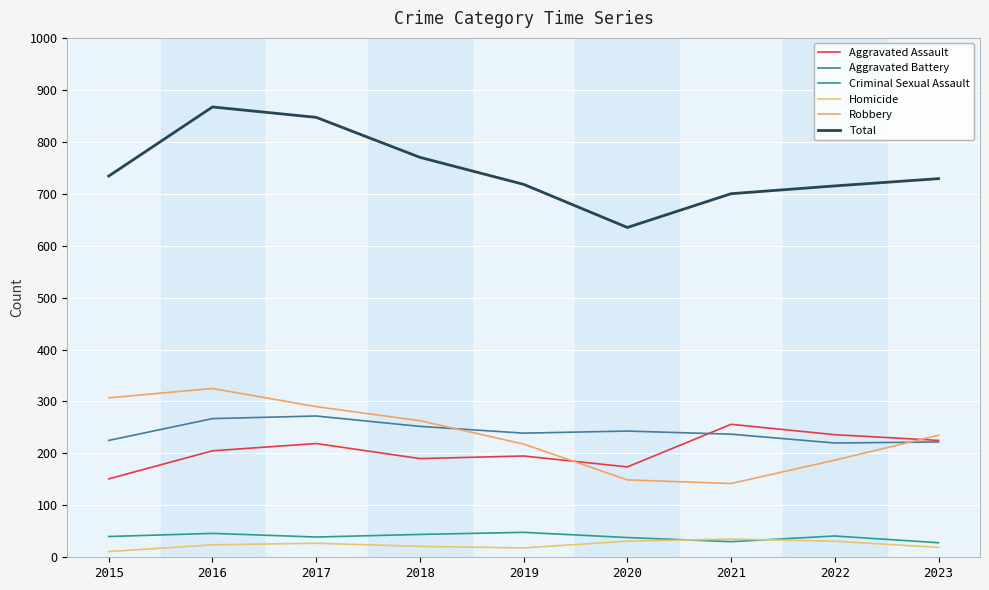

What are all the series names shown in the legend?

Aggravated Assault, Aggravated Battery, Criminal Sexual Assault, Homicide, Robbery, Total